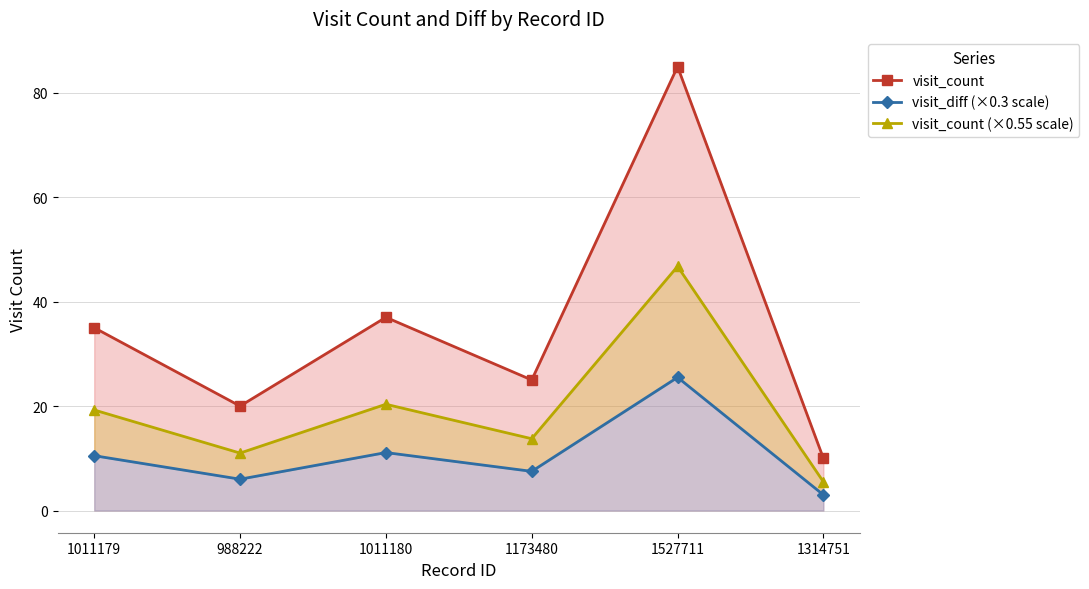

How many interior local valleys does the visit_count (×0.55 scale) series have?

2